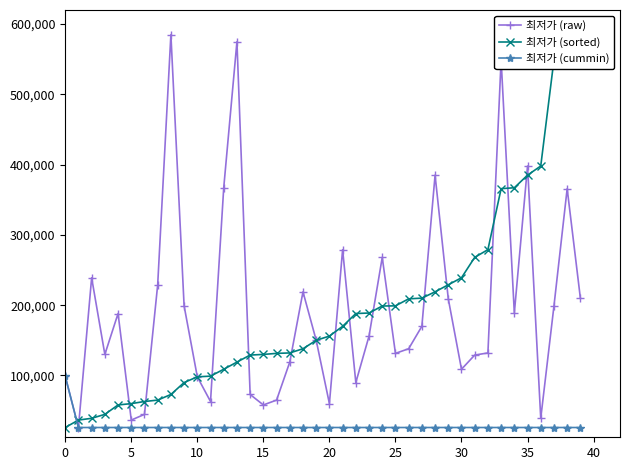

The 최저가 (raw) series shows 179614 at 25. True or false?

False